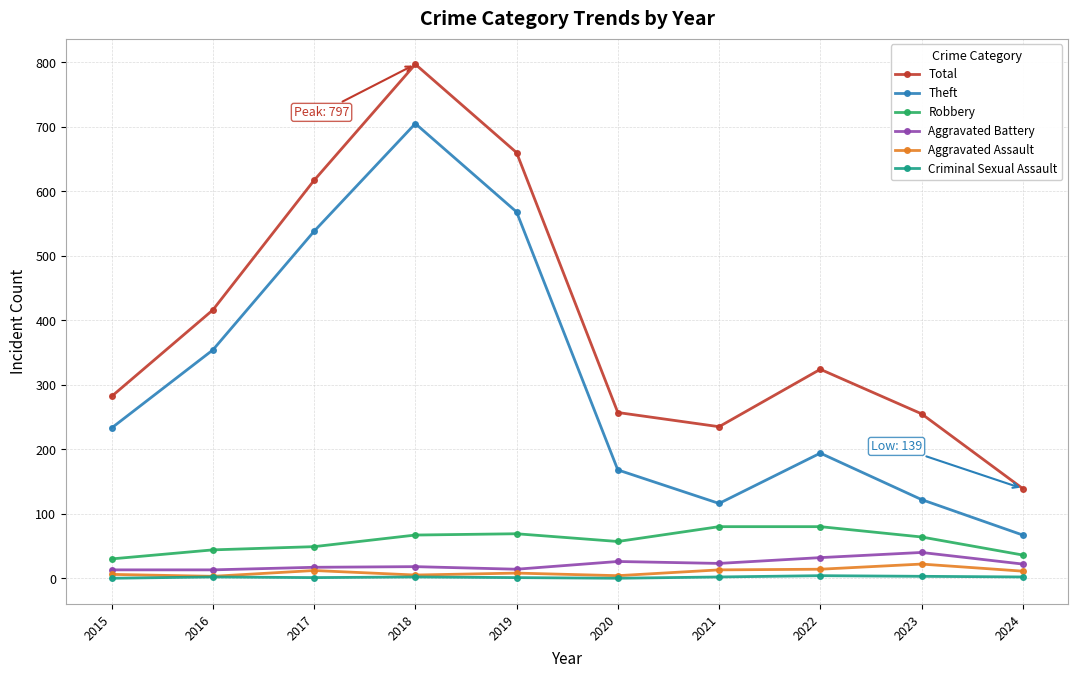

What is the difference between the Aggravated Assault values at 2018 and 2022?

9